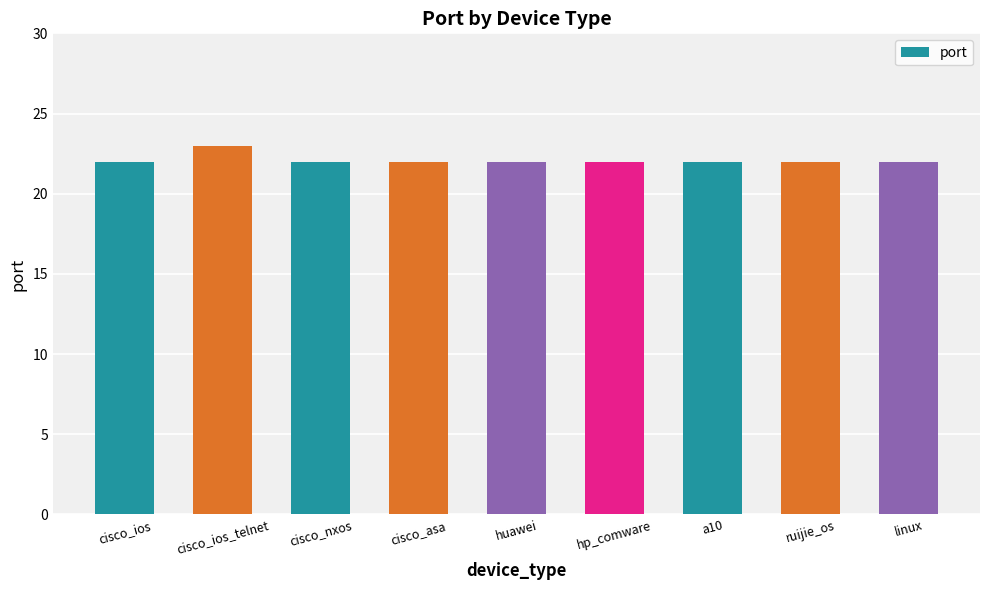

What is the smallest value displayed?

22